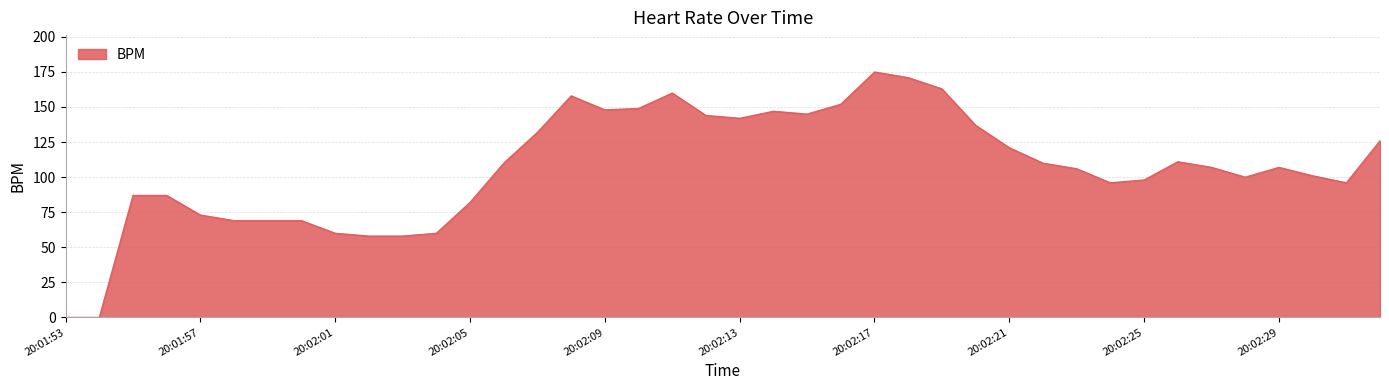

Does the chart display data point markers on the line(s)?

No